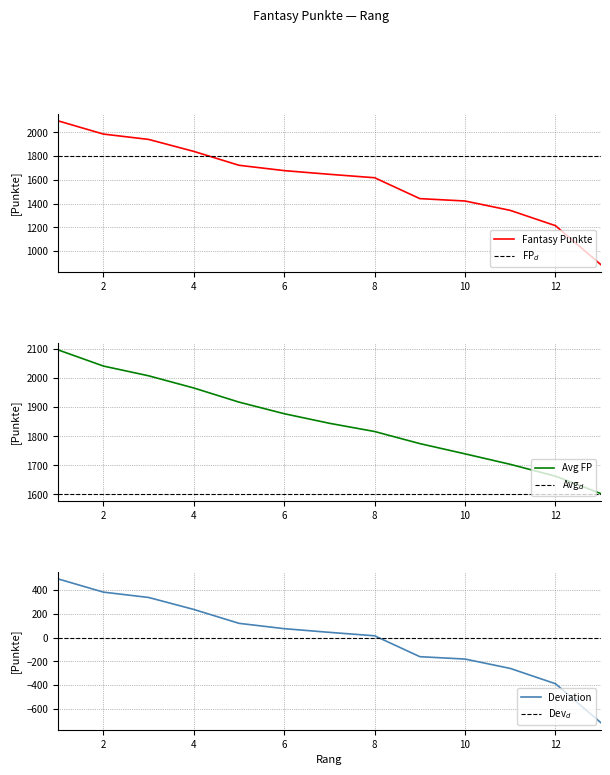

Where does the data first go above 1647?

1